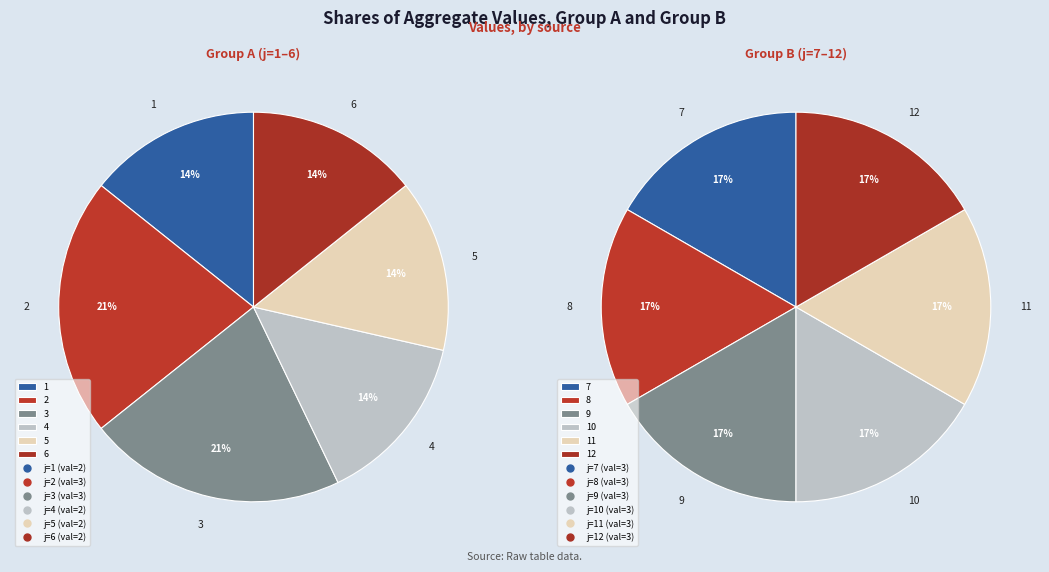

Which slice is the largest?

2